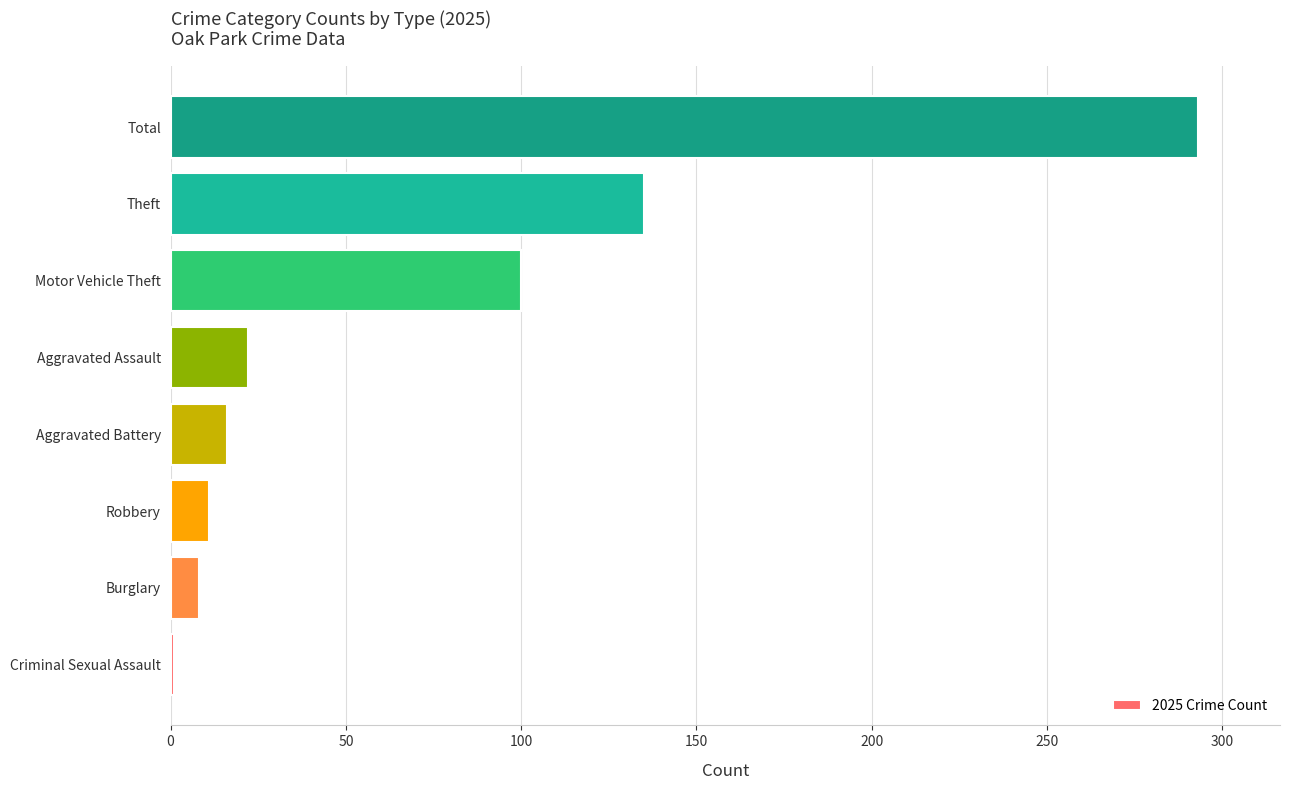

Reading bottom to top, list all the values displayed in this chart.

Criminal Sexual Assault=1	Burglary=8	Robbery=11	Aggravated Battery=16	Aggravated Assault=22	Motor Vehicle Theft=100	Theft=135	Total=293